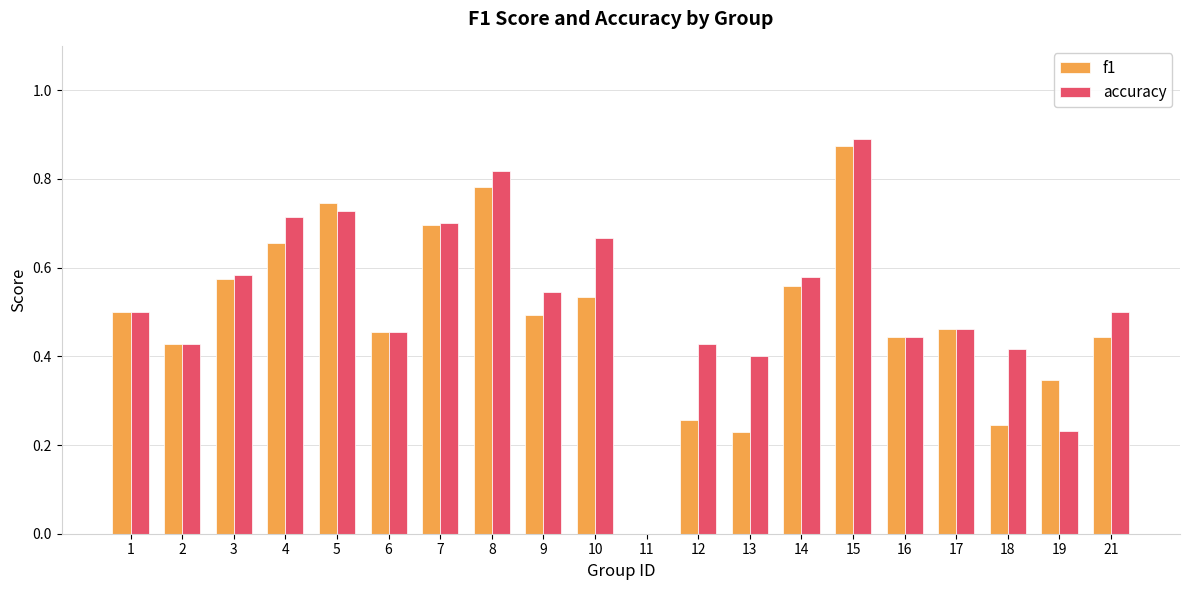

The value of f1 at 6 is 0.8. True or false?

False